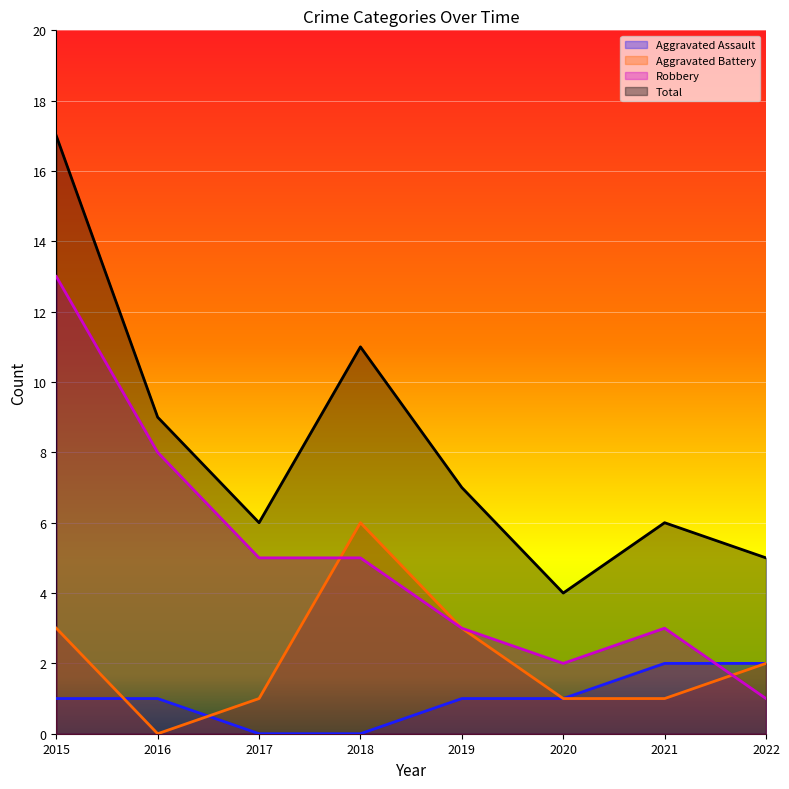

What is the value of the Aggravated Battery point at the 1st from the left?

3